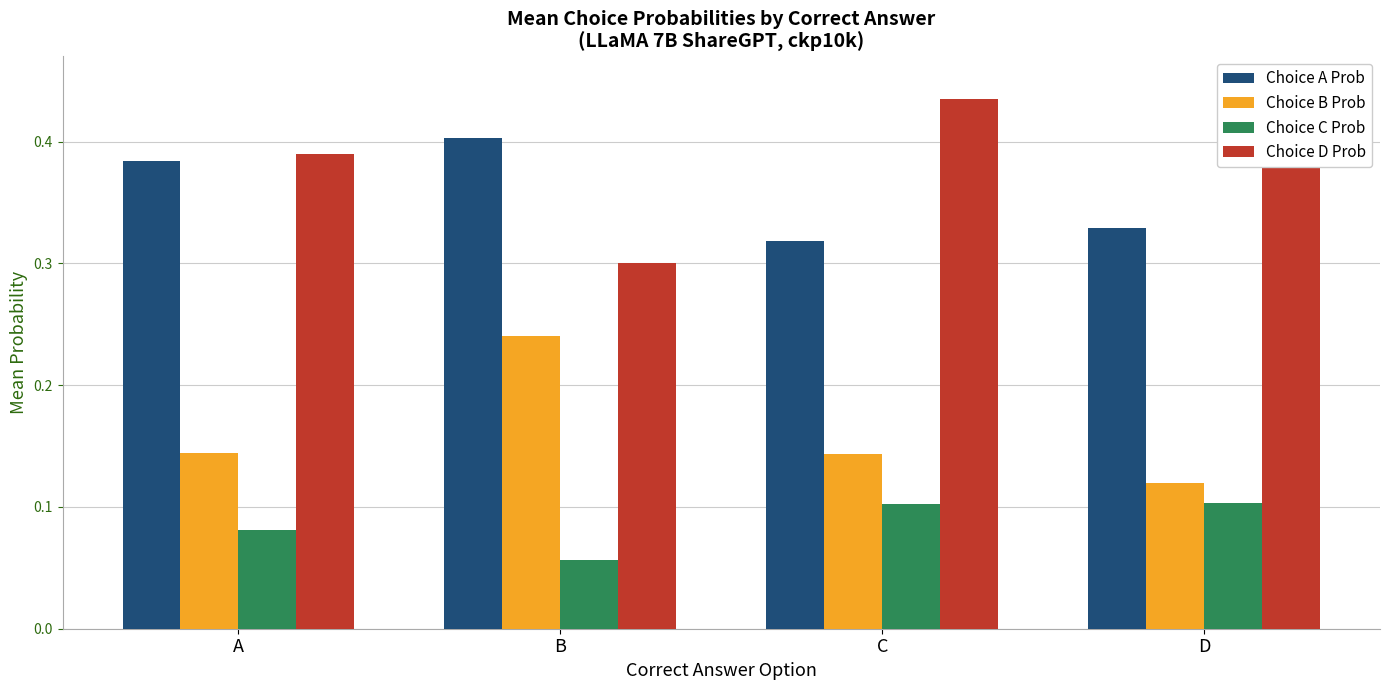

List the labels in order of Choice A Prob value, largest first.

B, A, D, C